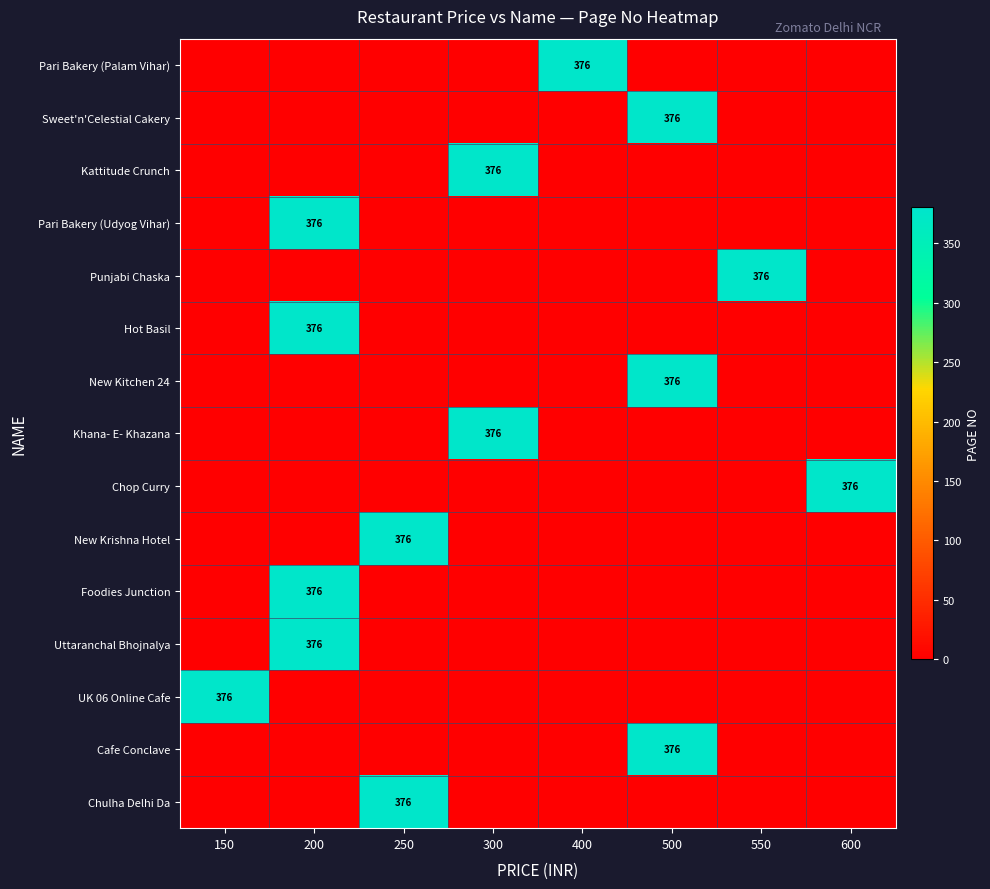

The UK 06 Online Cafe series shows 376 at 150. True or false?

True